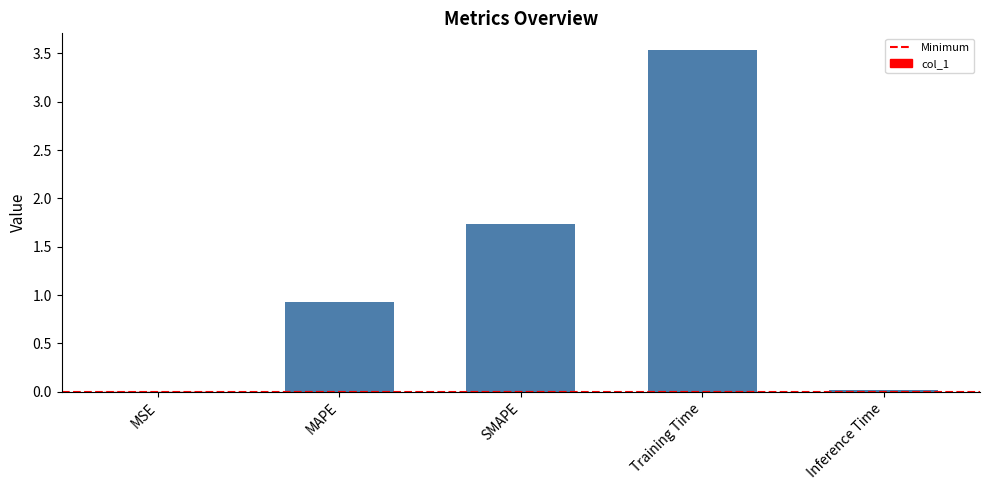

Between SMAPE and MAPE, which is larger?

SMAPE